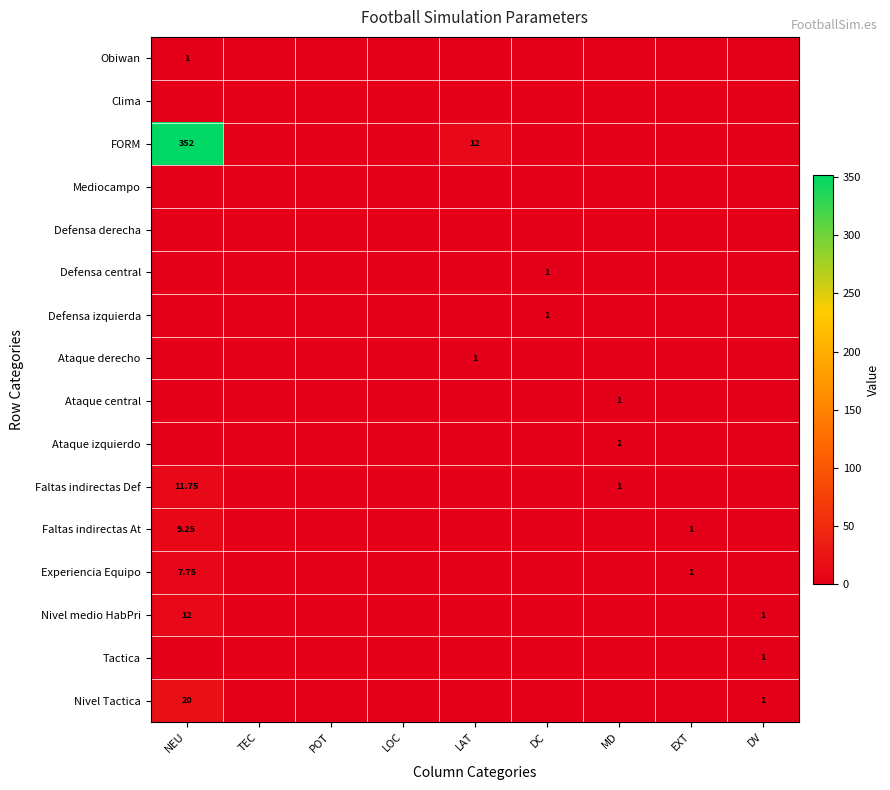

List the labels in order of Nivel medio HabPri value, largest first.

NEU, DV, TEC, POT, LOC, LAT, DC, MD, EXT